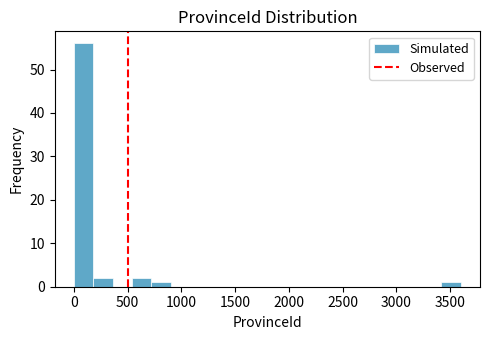

Read against the x-axis, roughly where is the centre of the tallest bar?

100